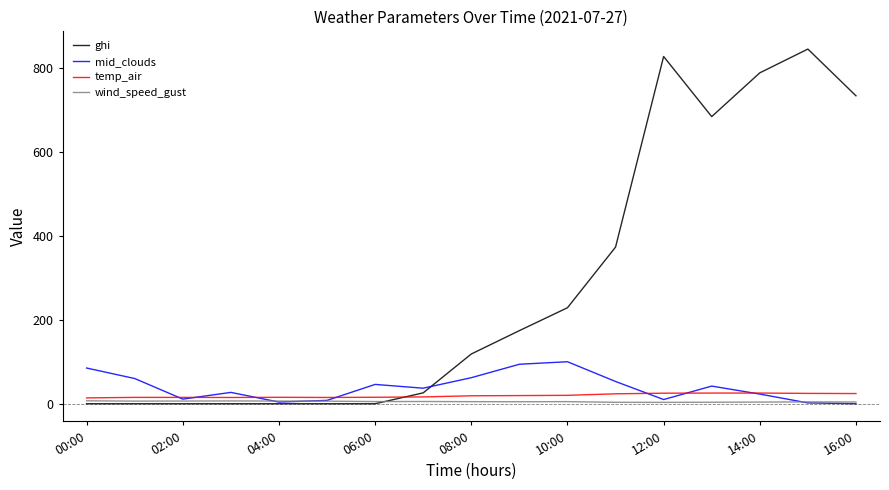

Which series ends up on top after the final intersection of temp_air and ghi?

ghi